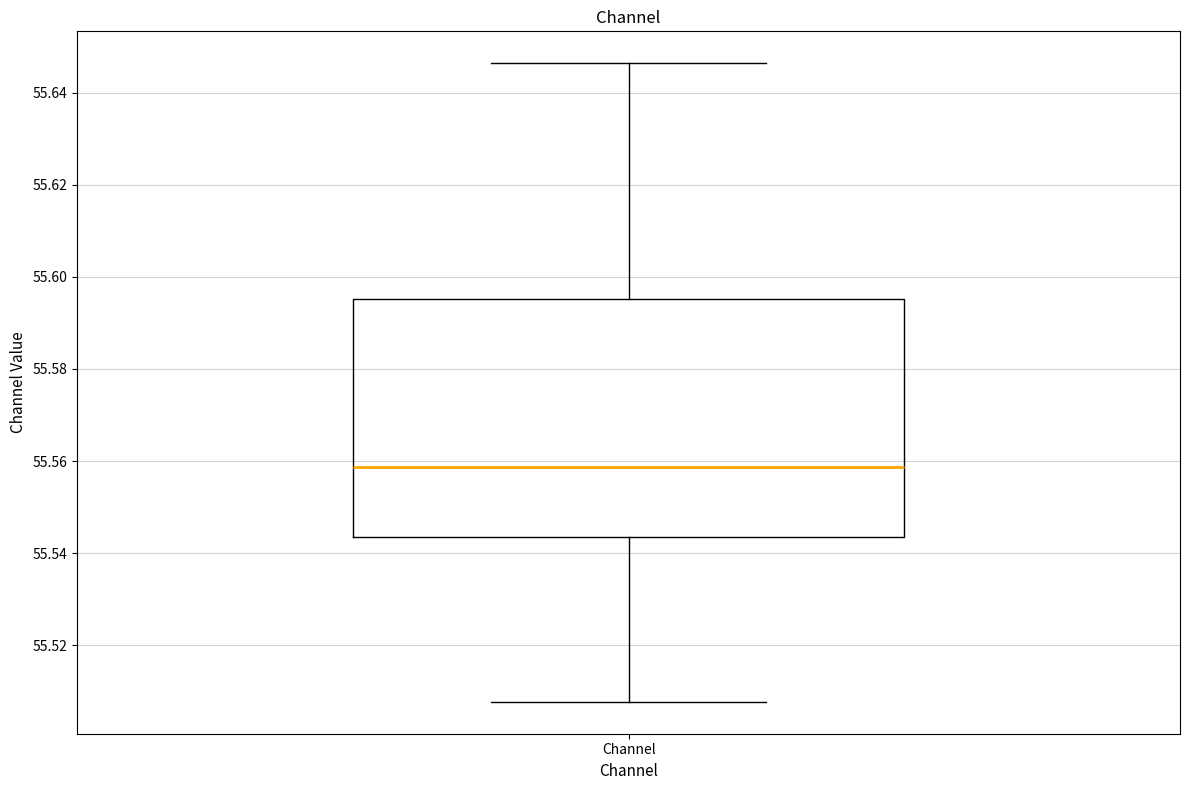

Read this box plot against the y-axis: the position of the median line, the range covered by the box, and the ends of both whiskers. The values are not printed on the chart, so give them approximately, as read against the axis.

median 55.558, box 55.544 to 55.596, whiskers 55.508 to 55.646